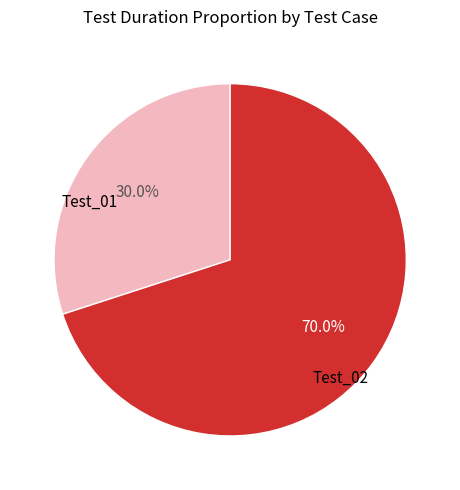

Is there a majority slice in this chart?

Yes